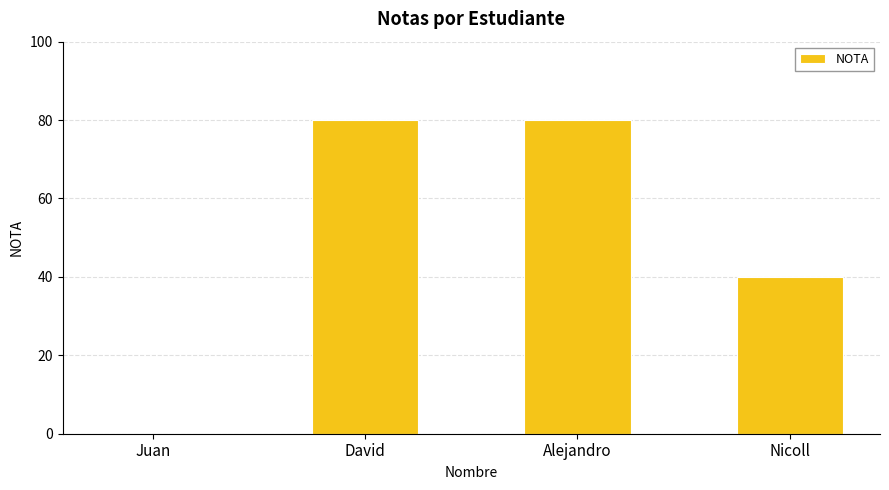

What is the maximum value shown in the chart?

80